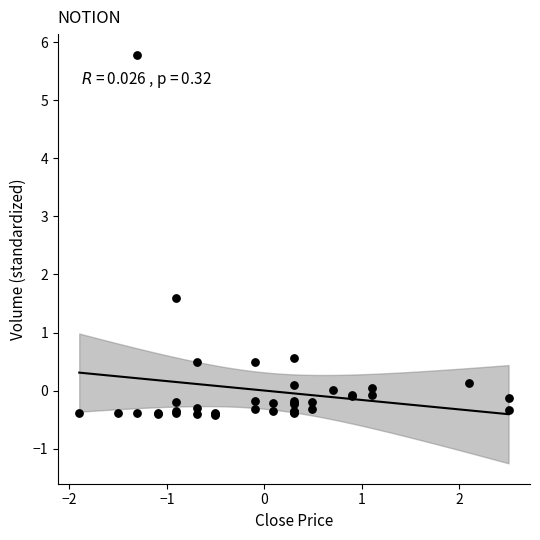

What Y value in the scatter plot is closest to 2?

1.6